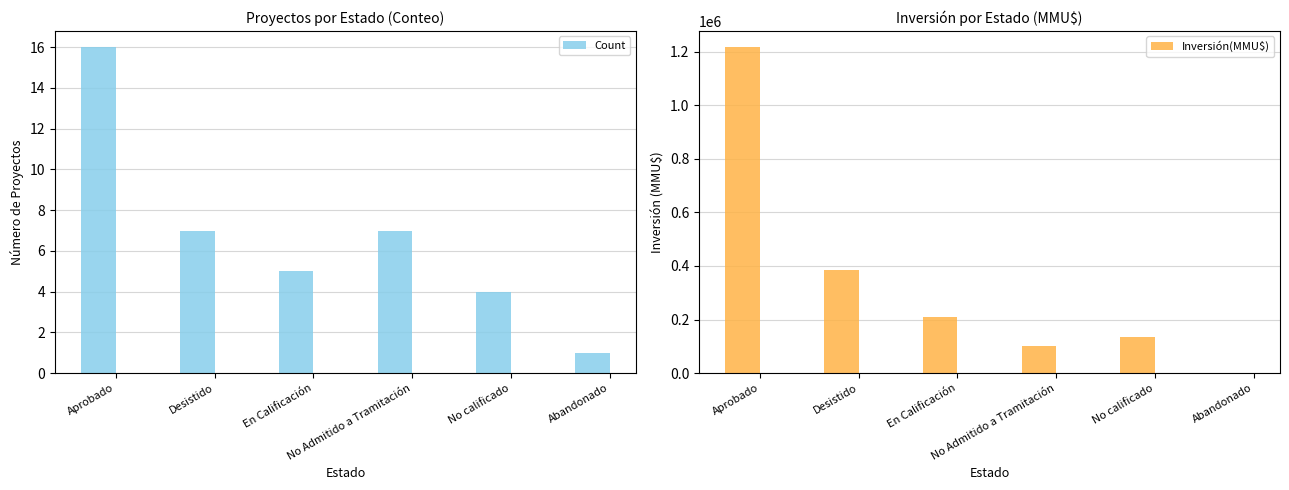

At which category is the sum across all series the highest?

Aprobado